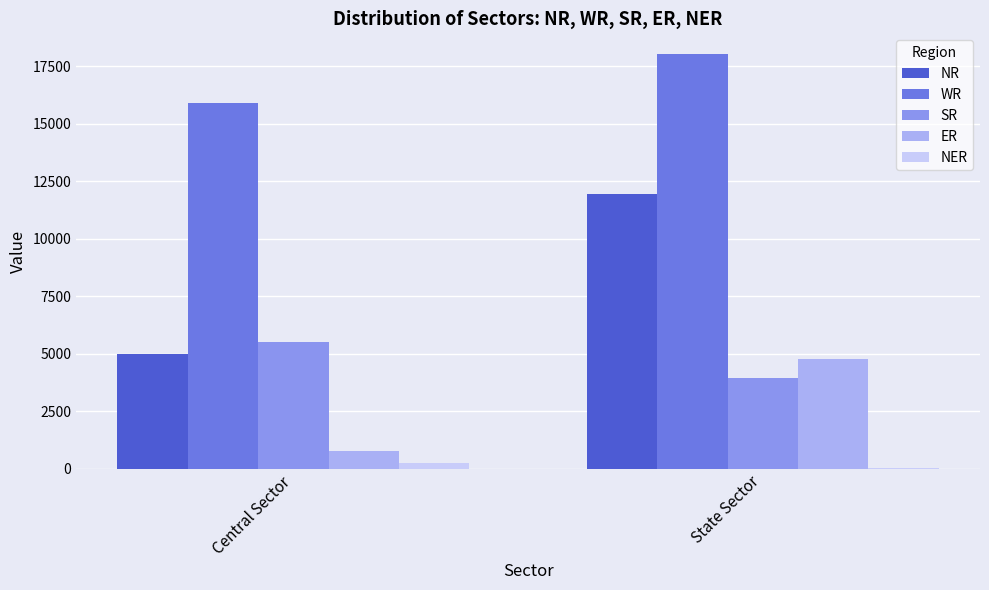

Which category has the highest value across all series?

State Sector